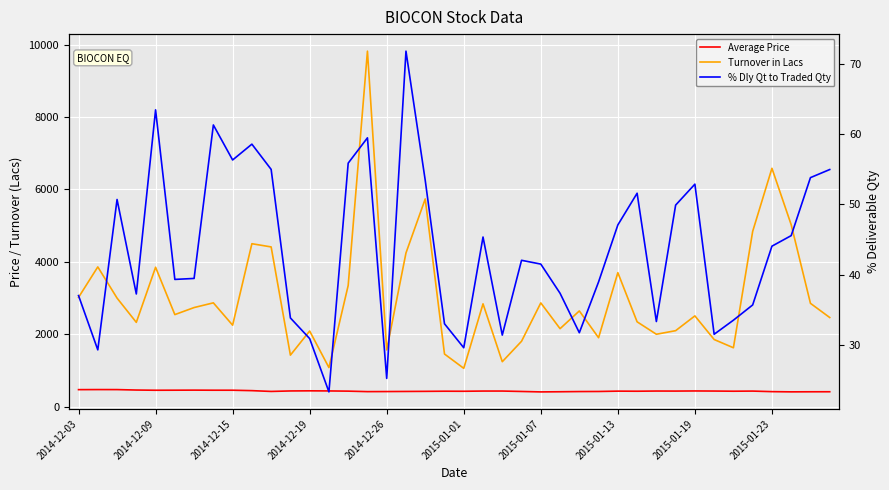

At which category is the sum across all series the highest?

15